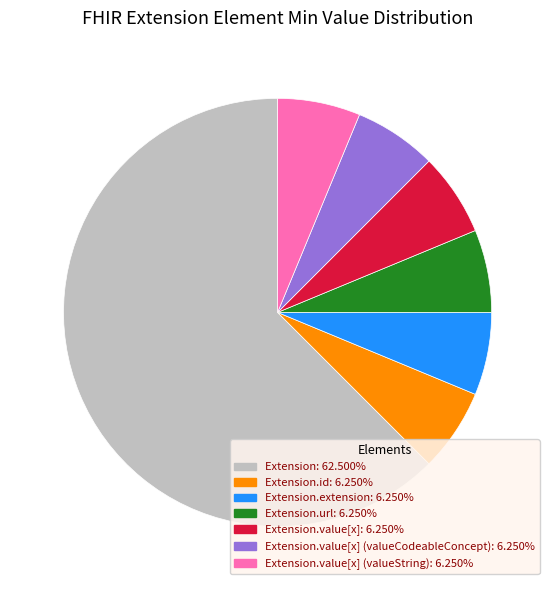

Is there a majority slice in this chart?

Yes